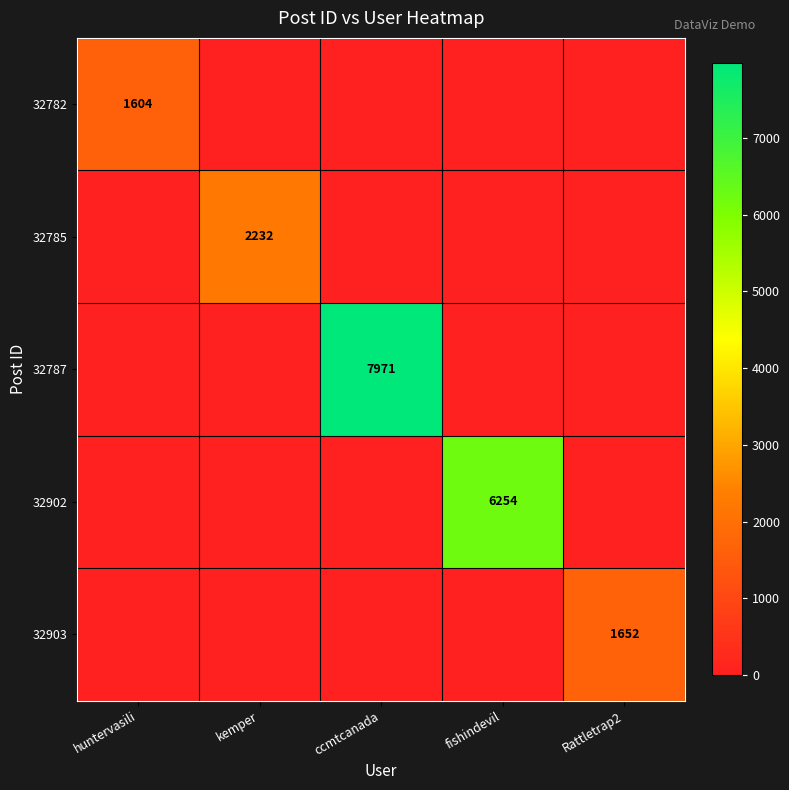

True or false: 32785 has a value of 2232 at kemper.

True